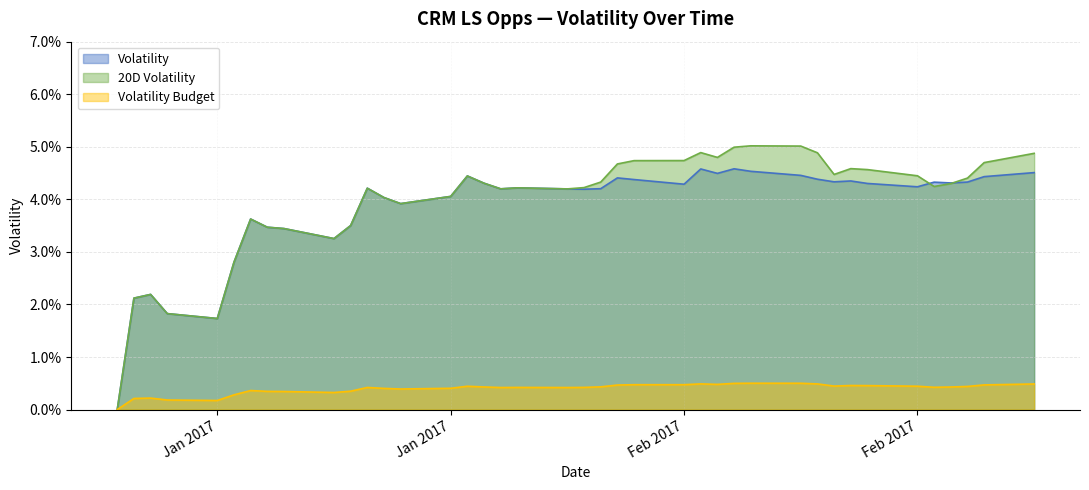

What position from the left is 2017-02-21?

36